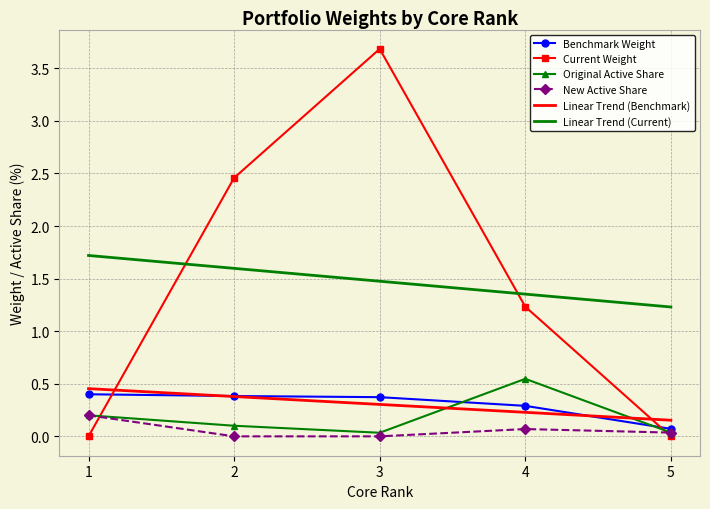

Between 4 and 5, which series saw the biggest shift?

Current Weight